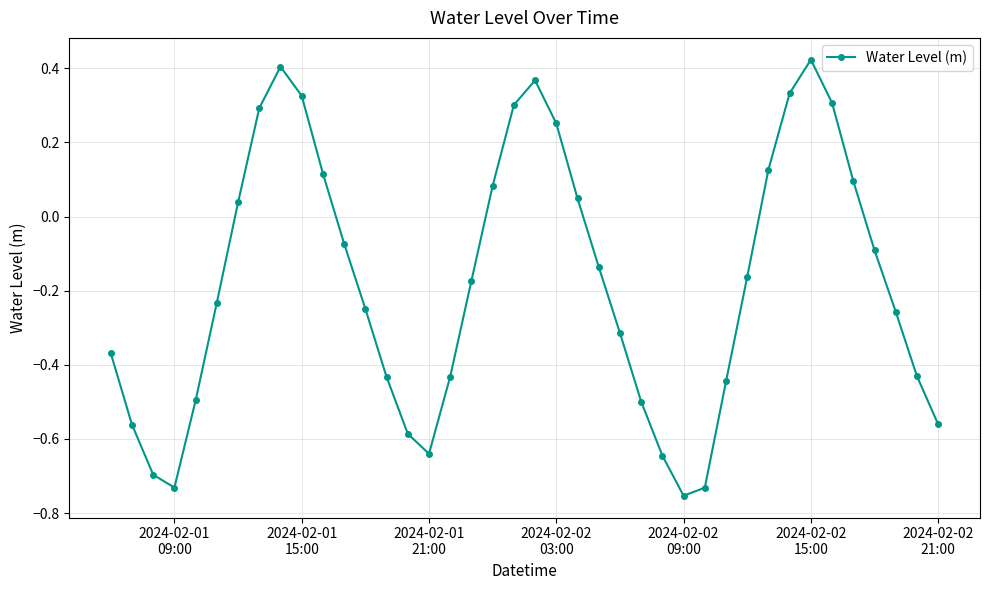

True or false: there are more than 1 points higher than both neighbors.

True